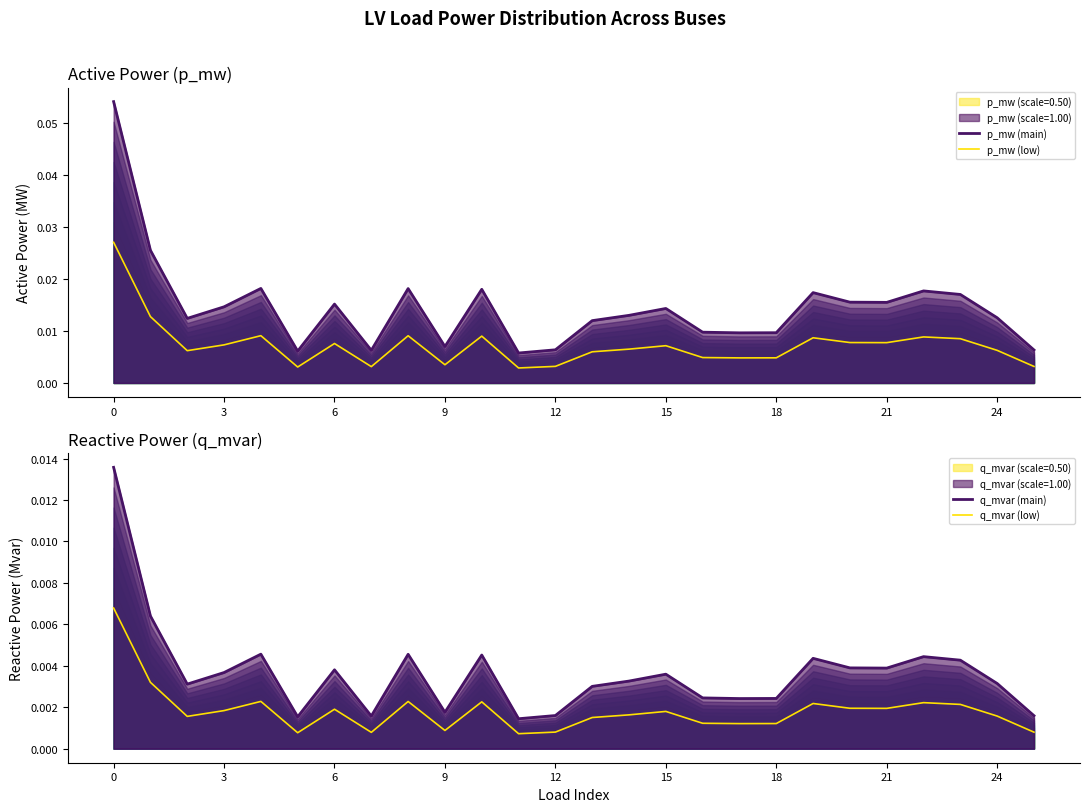

True or false: p_mw (low) and q_mvar (main) intersect in this chart.

False